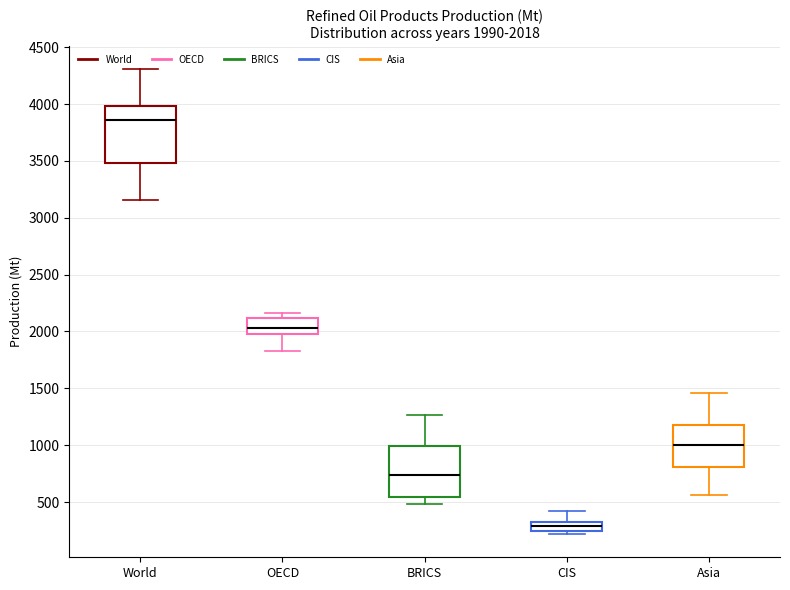

Which box's median line is the highest?

World